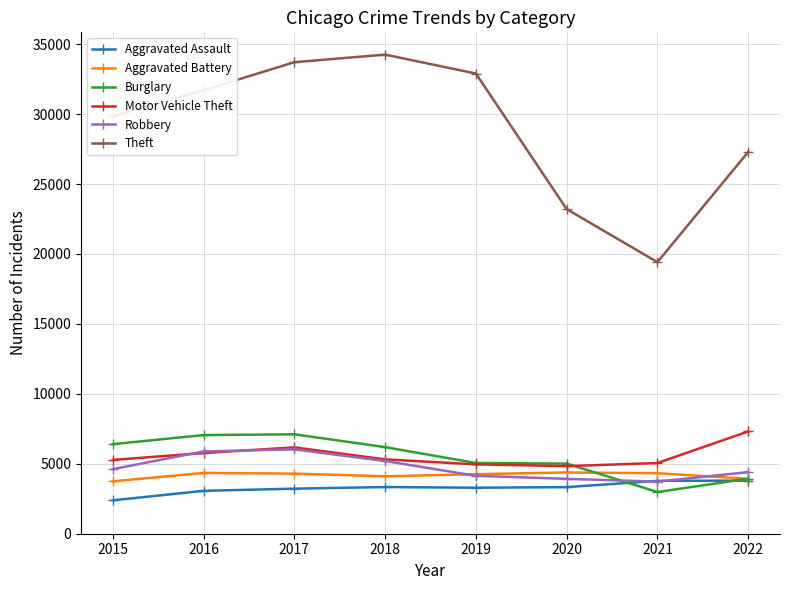

How many lines are shown in the chart?

6